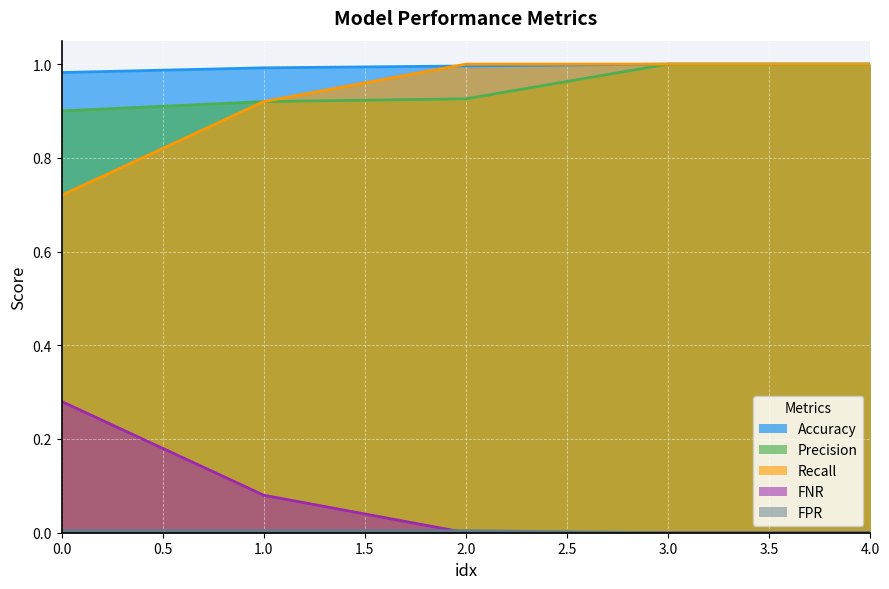

What is the spread (max minus min) of values at 0.0?

1.0